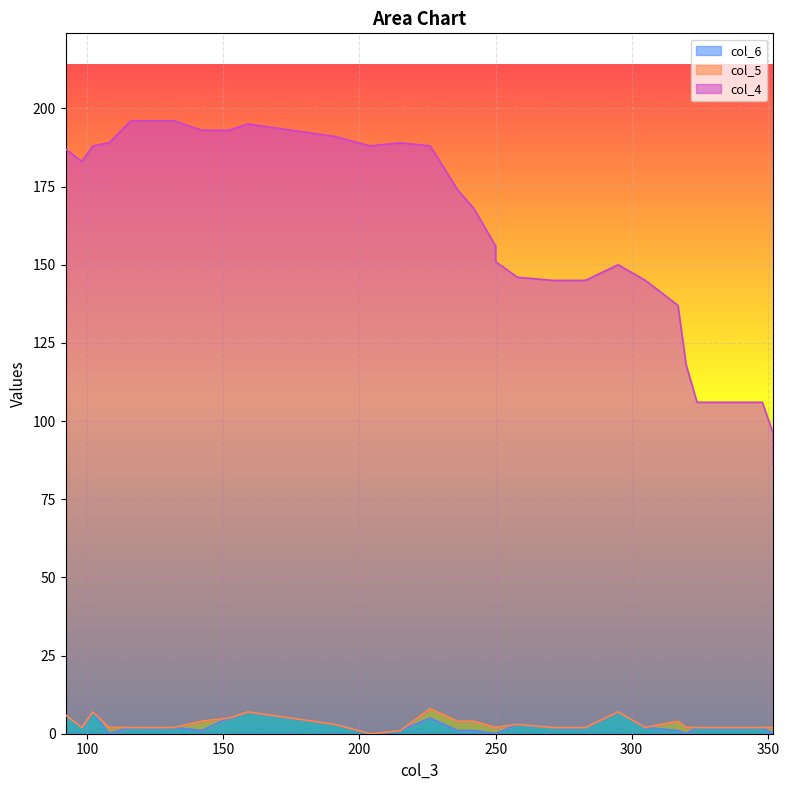

True or false: col_4 and col_6 cross at least once.

False